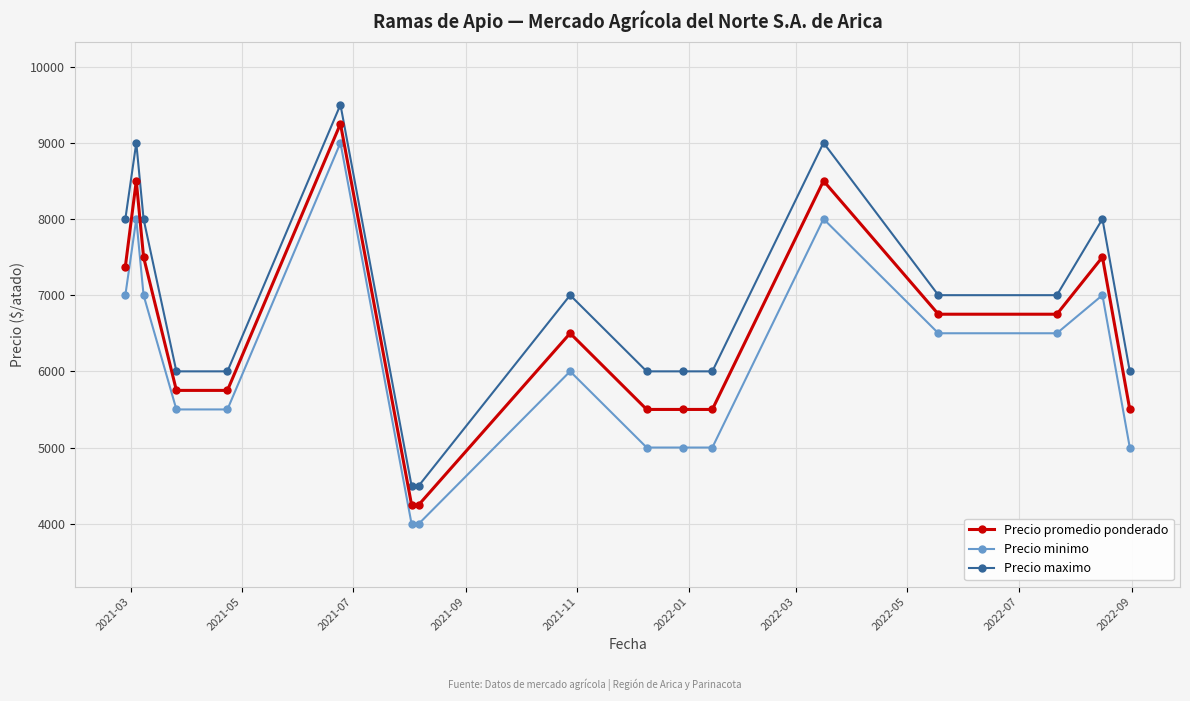

What is the maximum value shown in the chart?

9500